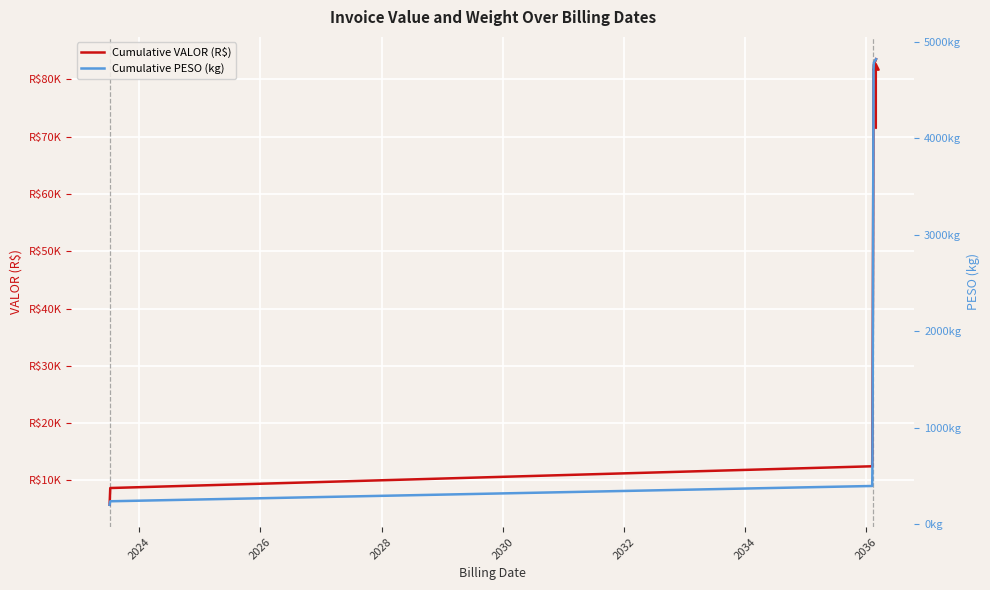

Rank the series at 2026 from lowest to highest value.

Cumulative PESO (kg), Cumulative VALOR (R$)